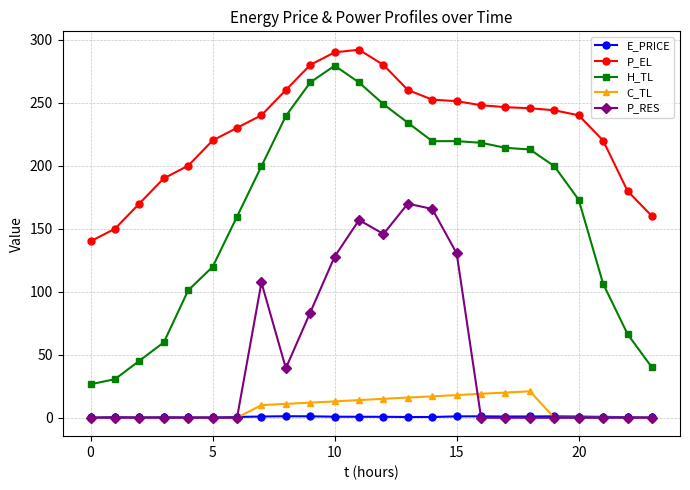

Does the chart have visible grid lines?

Yes